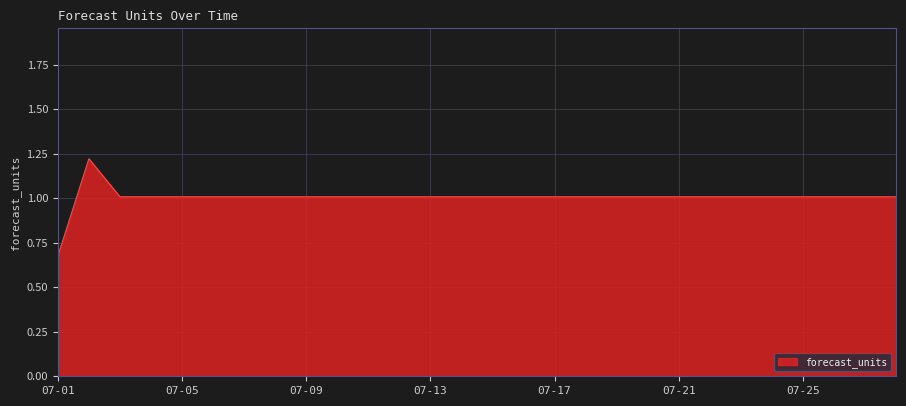

How many values are below 1?

1